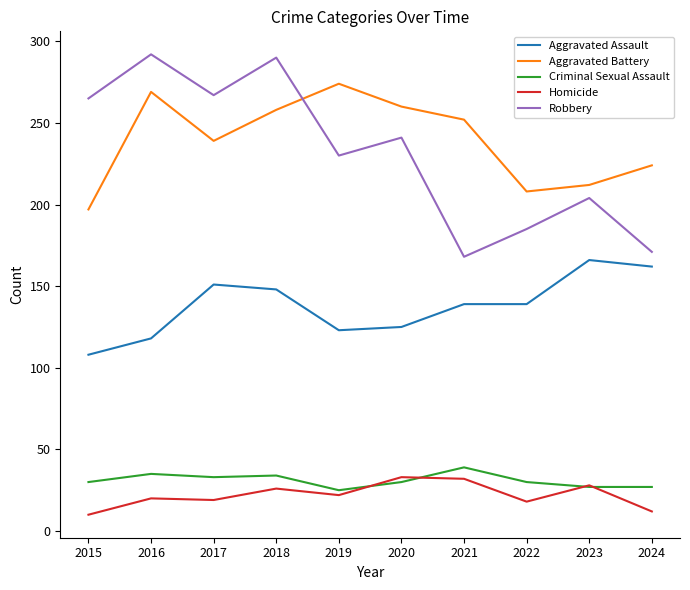

True or false: Aggravated Assault and Homicide intersect in this chart.

False